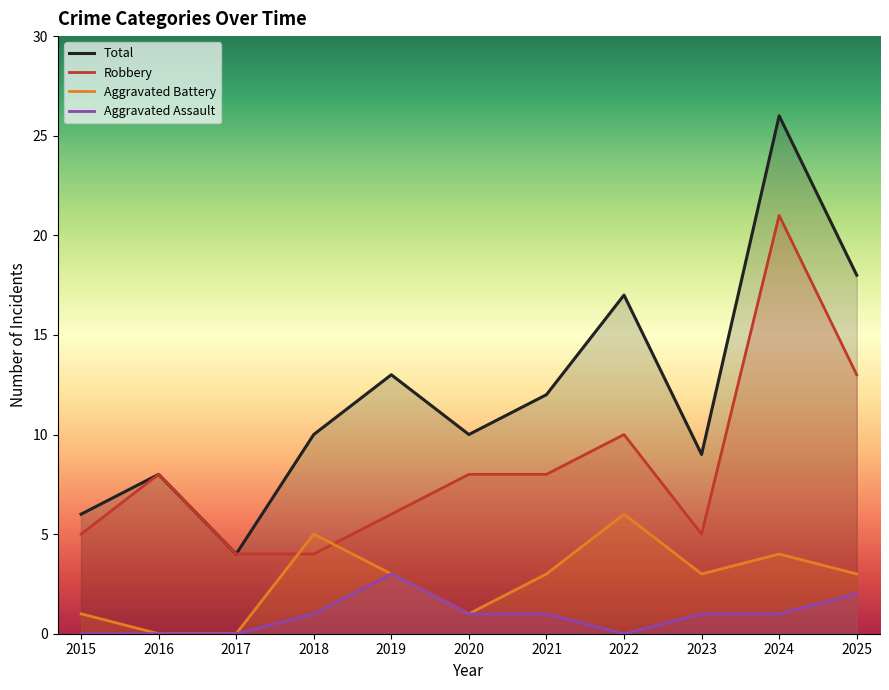

List the labels in order of Aggravated Assault value, smallest first.

2015, 2016, 2017, 2022, 2018, 2020, 2021, 2023, 2024, 2025, 2019